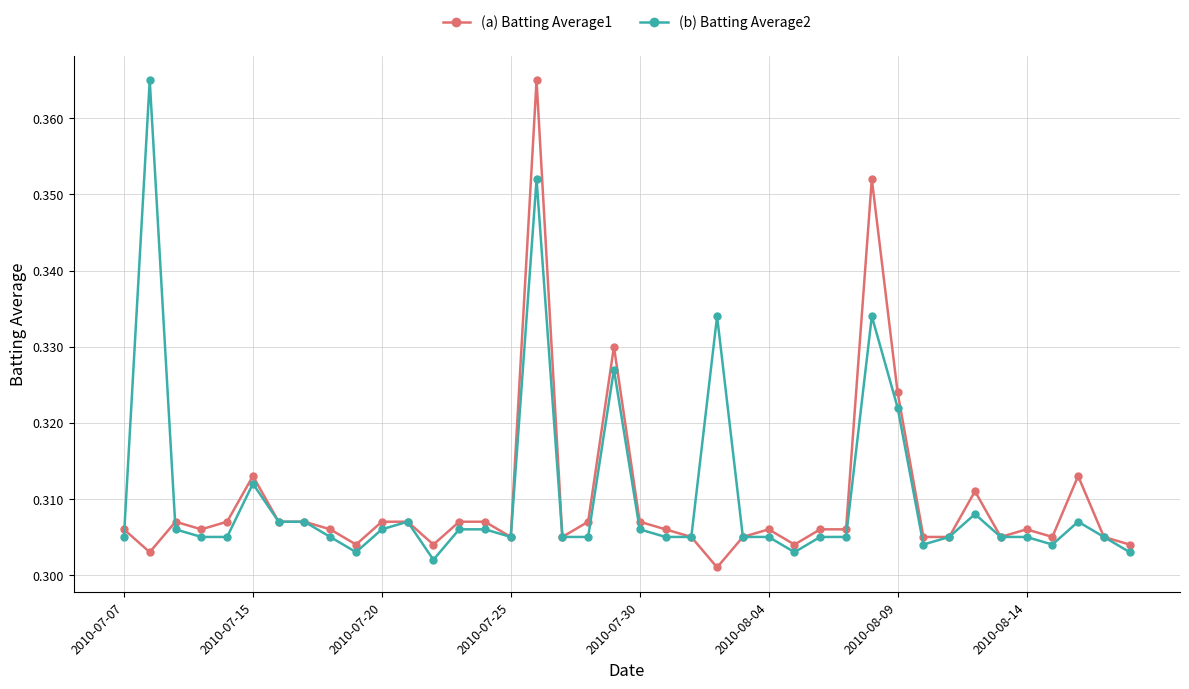

How many (b) Batting Average2 values are between 0 and 1?

40